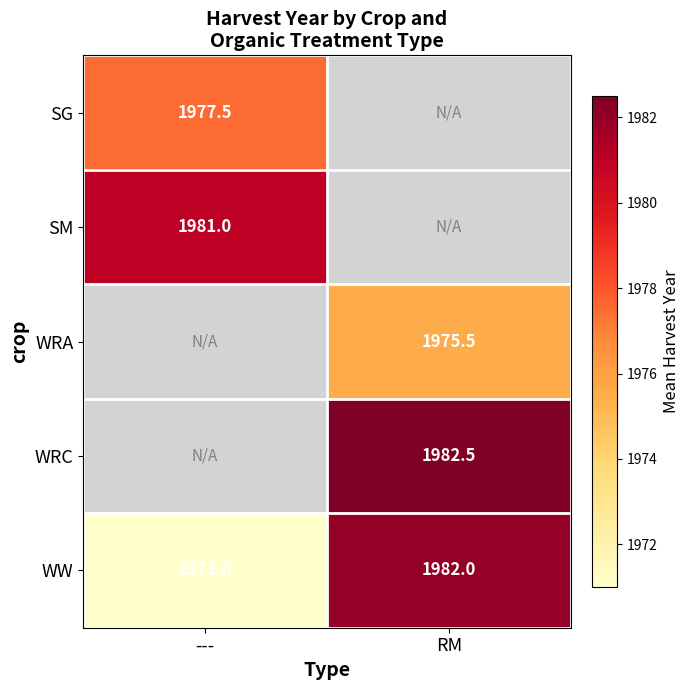

What value does the WW series have at ---?

1971.0